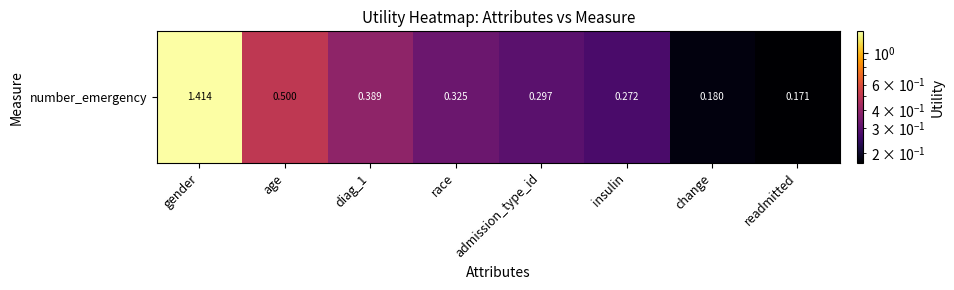

Which has a higher value, gender or diag_1?

gender